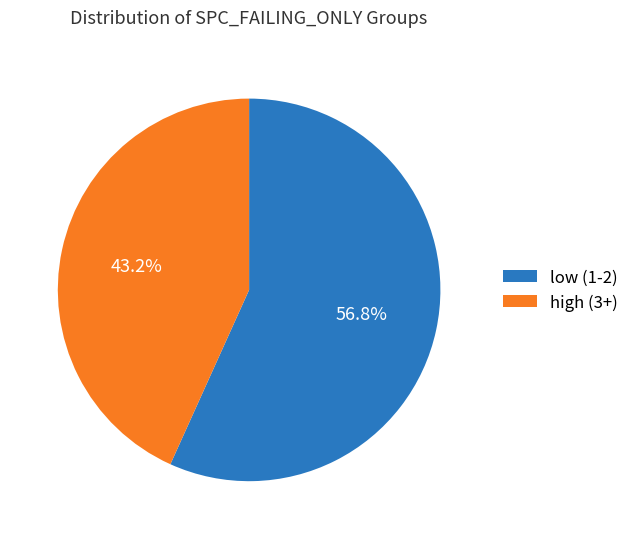

Approximately how many times larger is the value at high (3+) compared to low (1-2)?

0.8